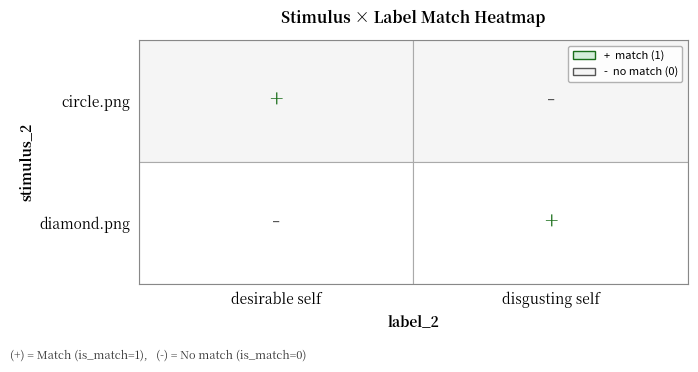

Reading left to right, what are all the values shown in this chart?

circle.png: desirable self=1	disgusting self=0
diamond.png: desirable self=0	disgusting self=1